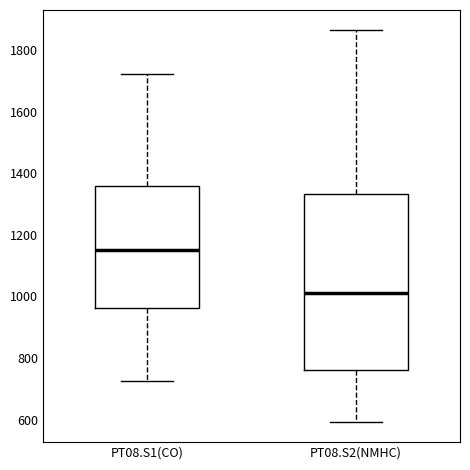

Reading left to right, transcribe this box plot: for each box, give where its median line is, the range the box spans, and where its two whiskers end, as read against the y-axis. The values are not printed on the chart, so give them approximately, as read against the axis.

PT08.S1(CO): median 1160, box 960 to 1360, whiskers 720 to 1720
PT08.S2(NMHC): median 1020, box 760 to 1340, whiskers 600 to 1860